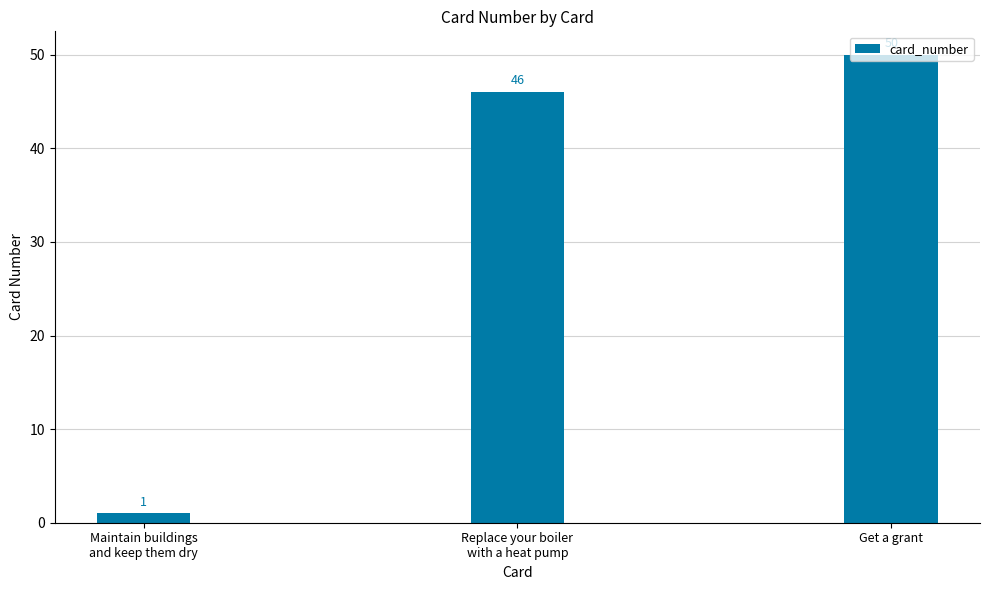

What is the sum of the values at Replace your boiler
with a heat pump and Maintain buildings
and keep them dry?

47